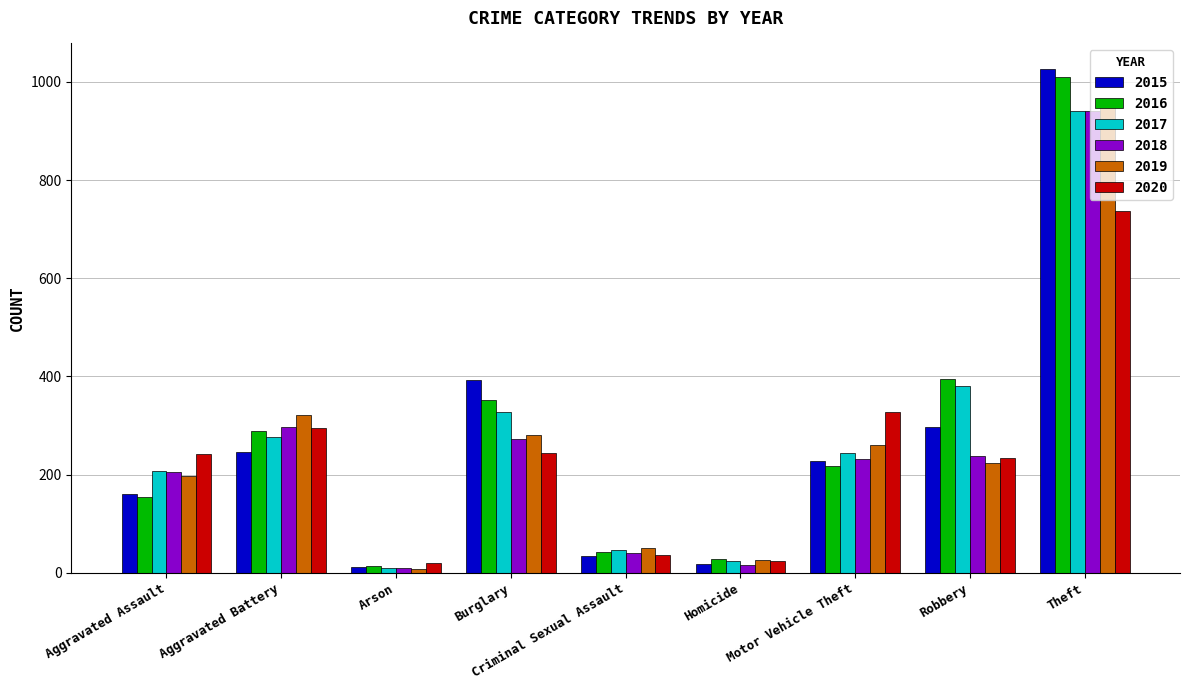

What is the average value of the 2016 series?

278